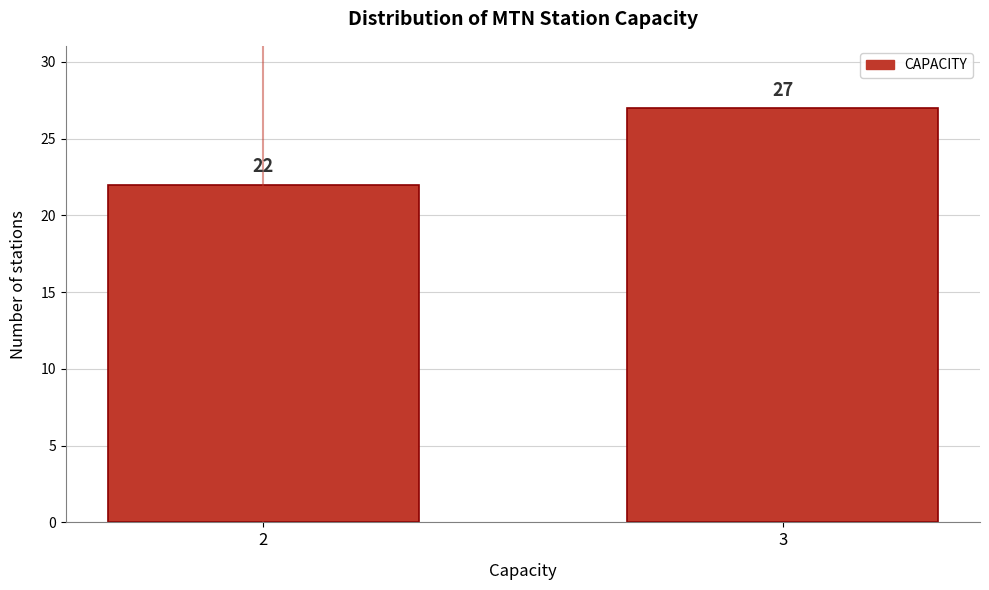

Reading left to right, what are all the values shown in this chart?

2=22	3=27